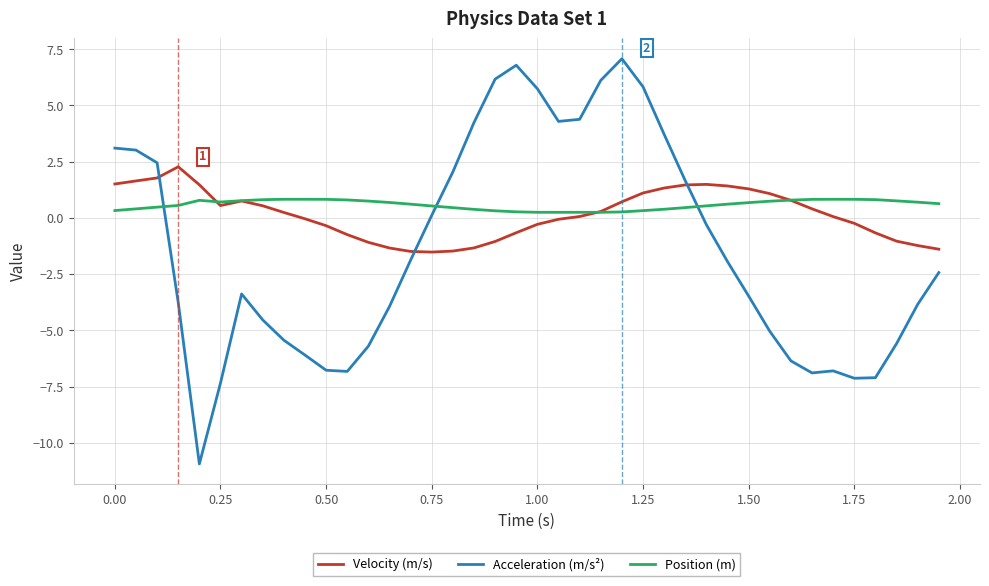

List the series in order of their peak value, highest first.

Acceleration (m/s²), Velocity (m/s), Position (m)